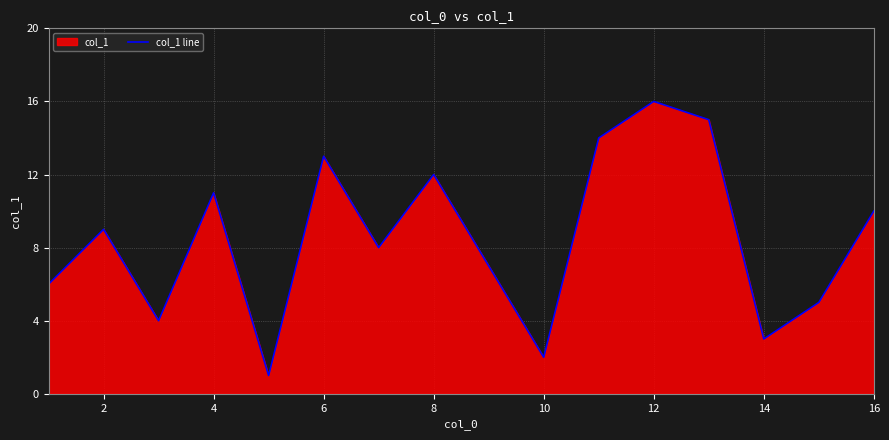

True or false: the data has more than 0 interior local peaks.

True